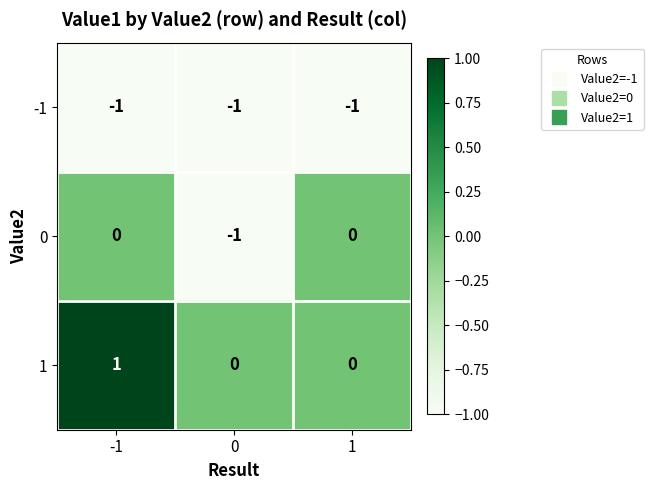

List the series in order of their overall mean, highest first.

1, 0, -1